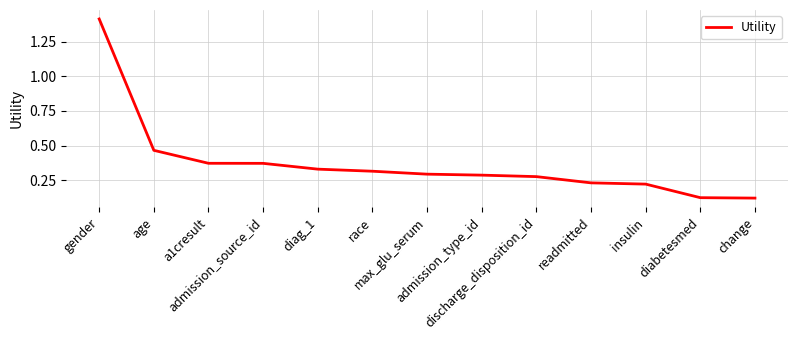

What is the maximum value shown in the chart?

1.4